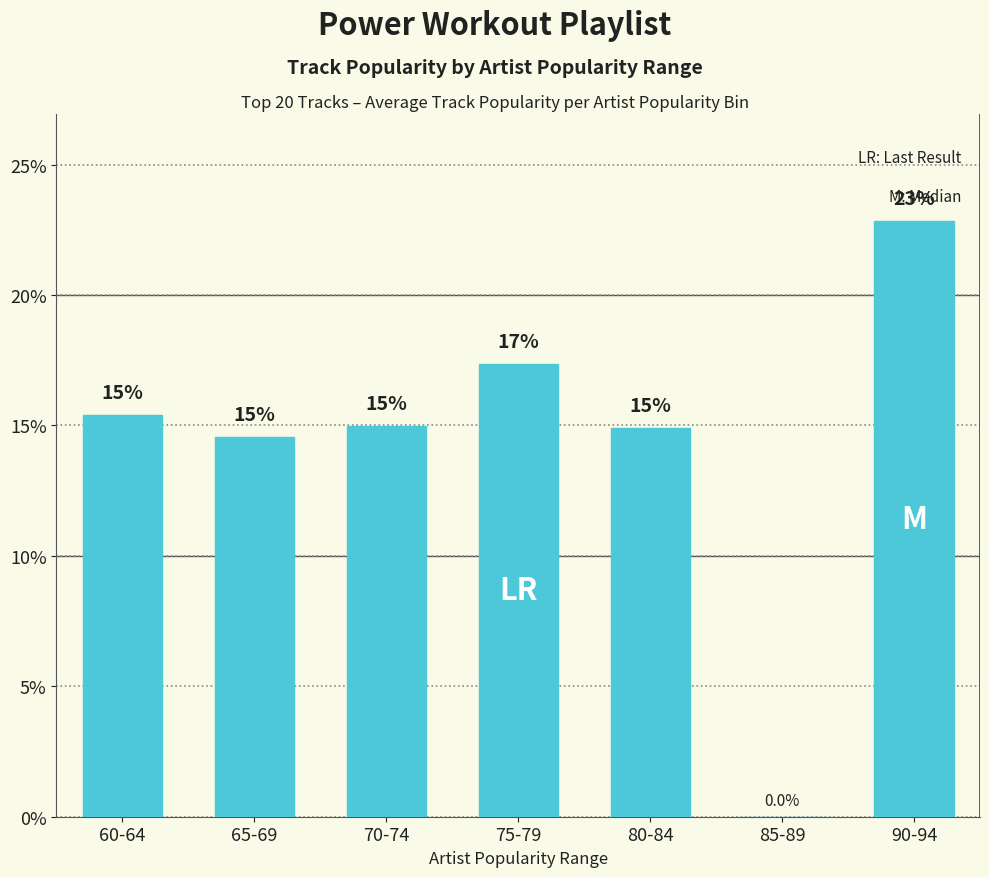

True or false: the data shows 14.6 at 65-69.

True